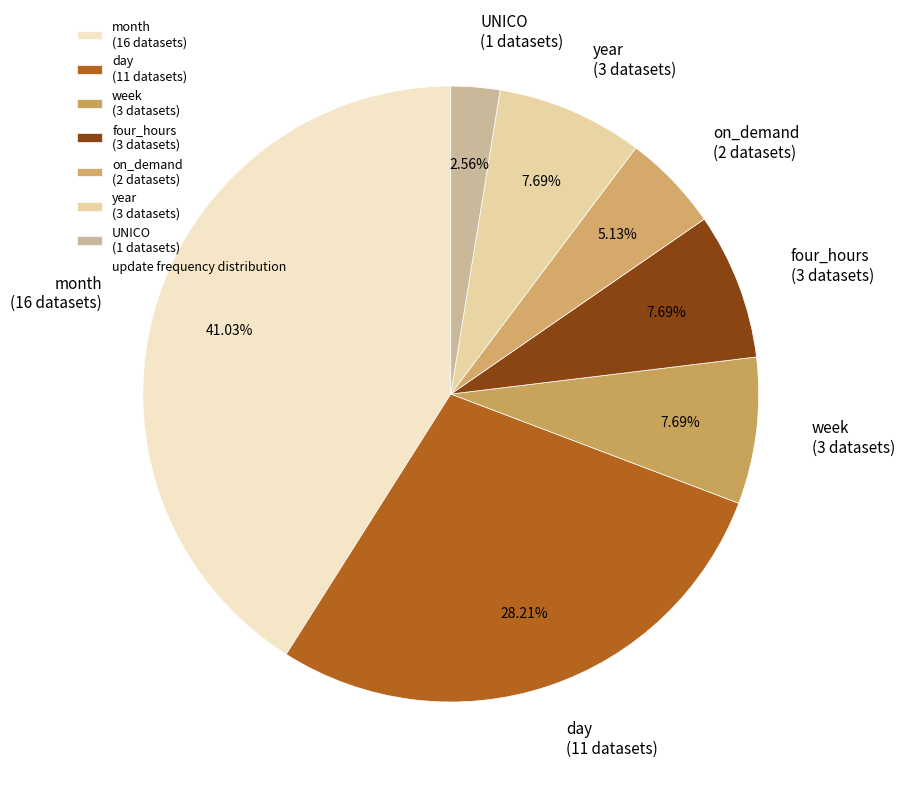

Which category has the biggest portion of the pie?

month